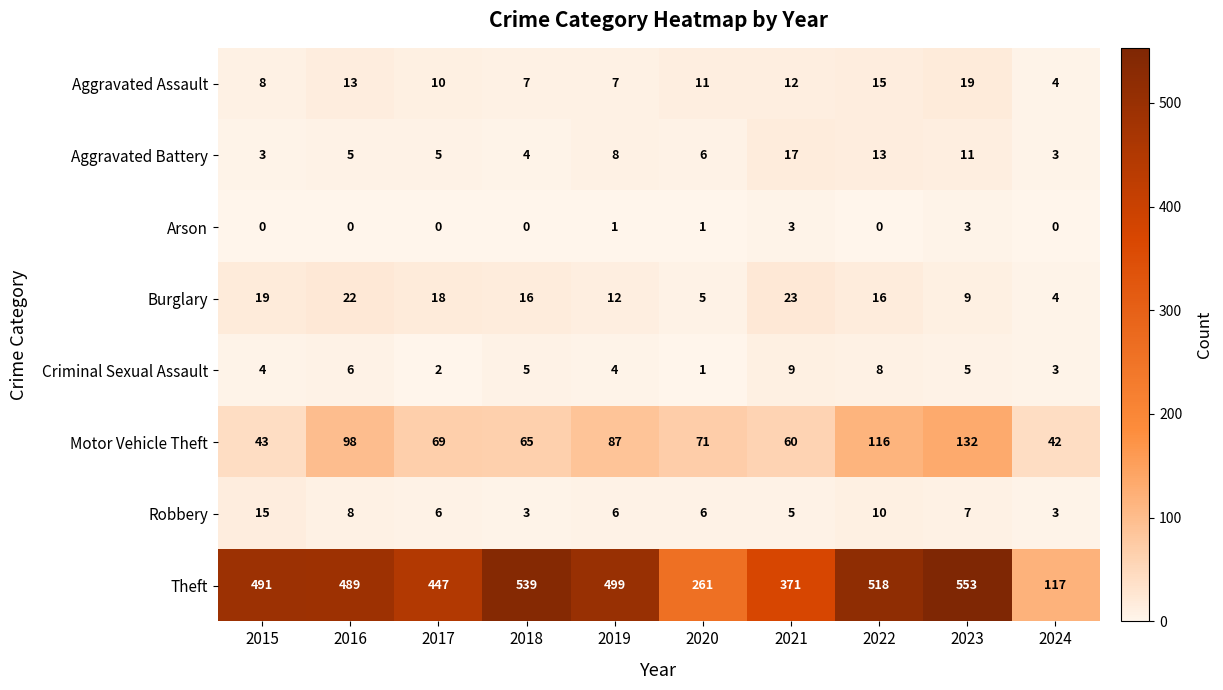

How many categories are shown in the chart?

10